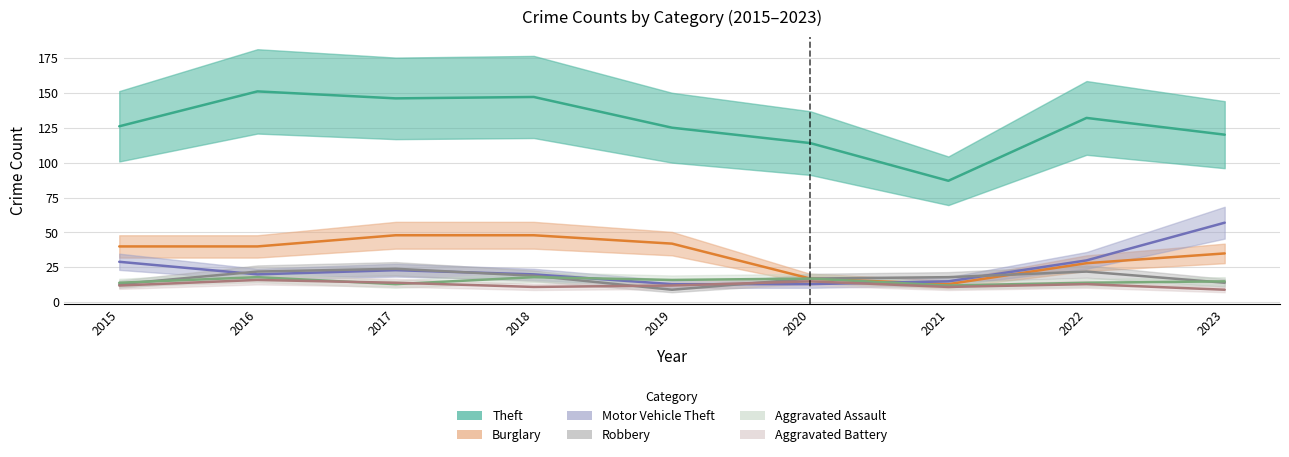

What is the minimum value shown in the chart?

9